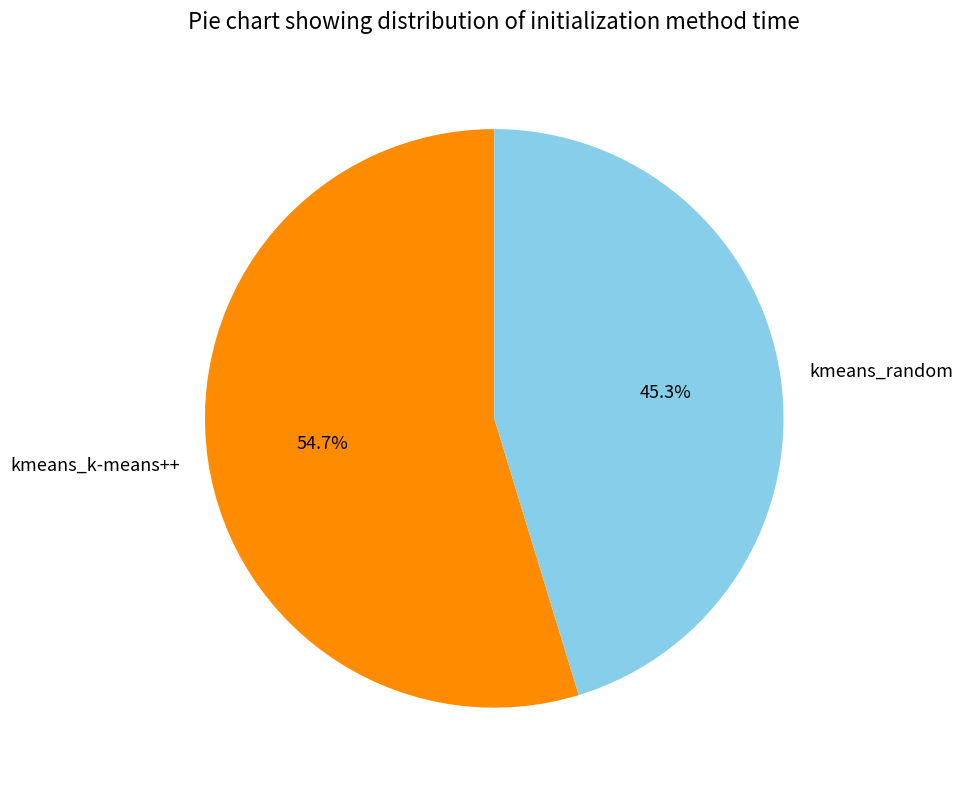

True or false: kmeans_k-means++ accounts for 55% of the total.

True